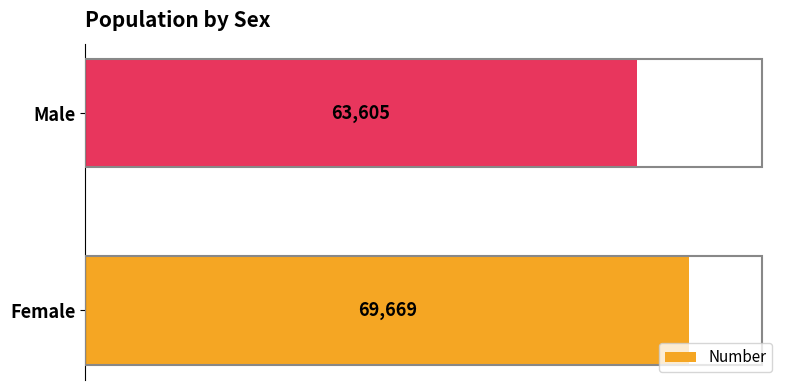

How many values are below 69669?

1